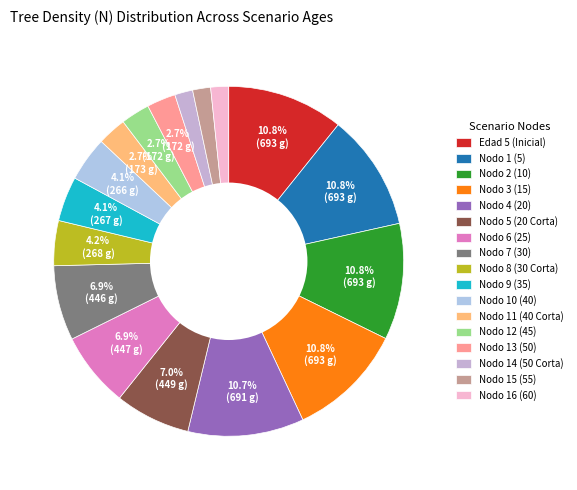

To the nearest percent, what percentage of the pie is Nodo 13 (50)?

3%